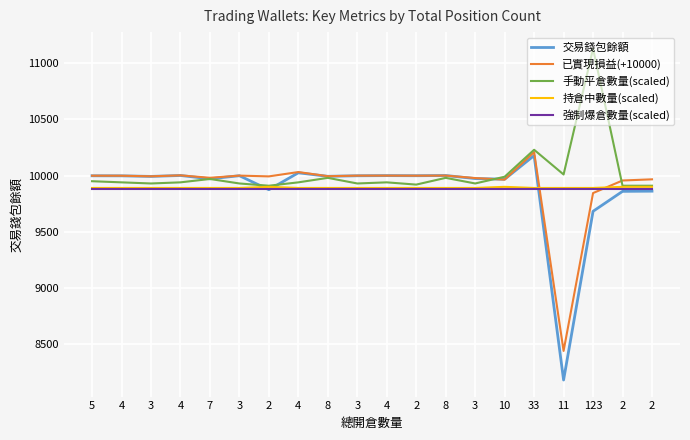

True or false: 交易錢包餘額 has a value of 5410.8 at 2.

False